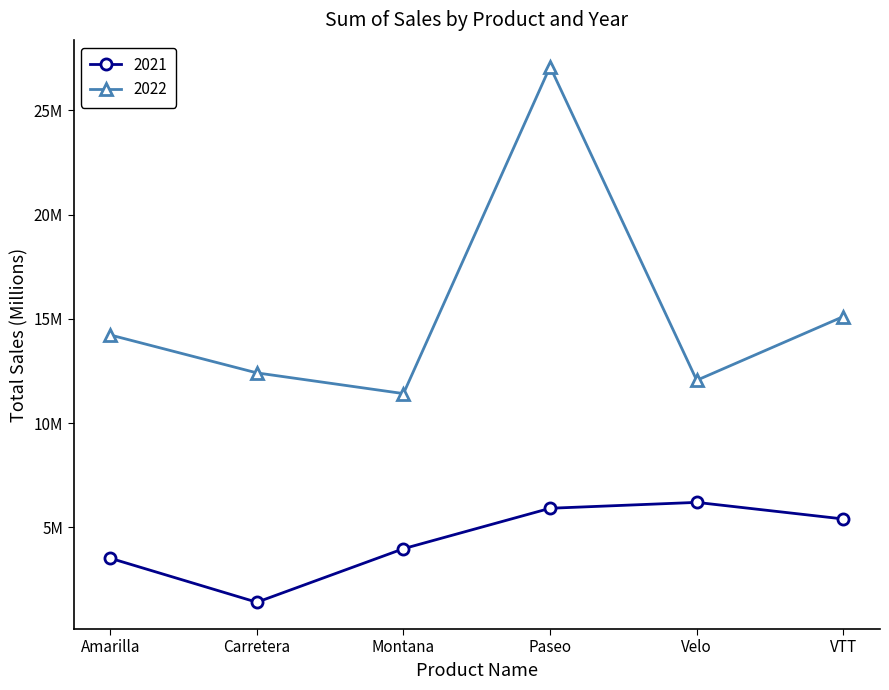

List the series in order of their peak value, lowest first.

2021, 2022